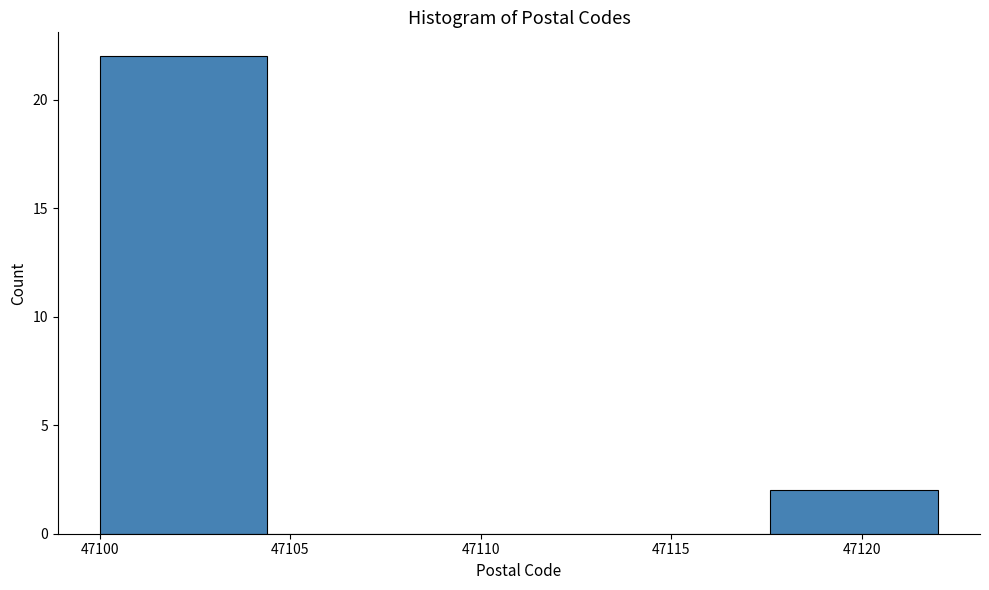

Reading left to right, list every bar in this chart as the range it spans on the x-axis followed by its height. Neither the bar edges nor the heights are printed on the chart, so give them approximately, as read against the axes.

47100.0 to 47104.4: 22
47104.4 to 47108.8: 0
47108.8 to 47113.2: 0
47113.2 to 47117.6: 0
47117.6 to 47122.0: 2